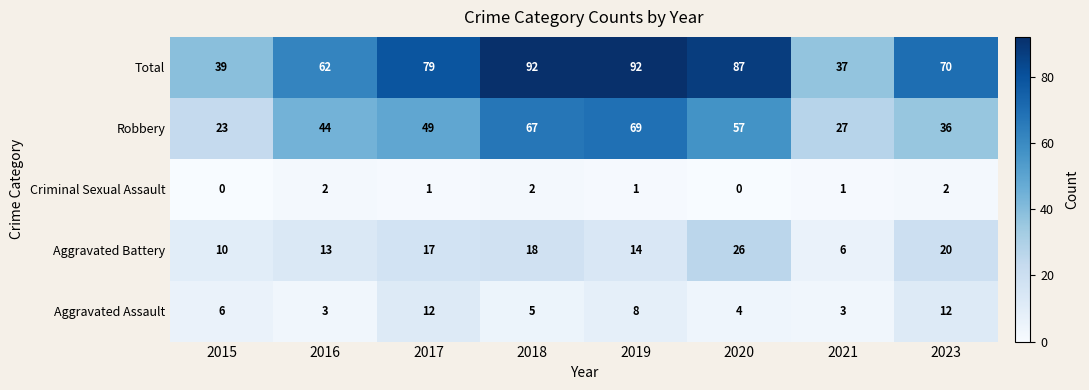

At which label is Robbery closest to 46?

2016